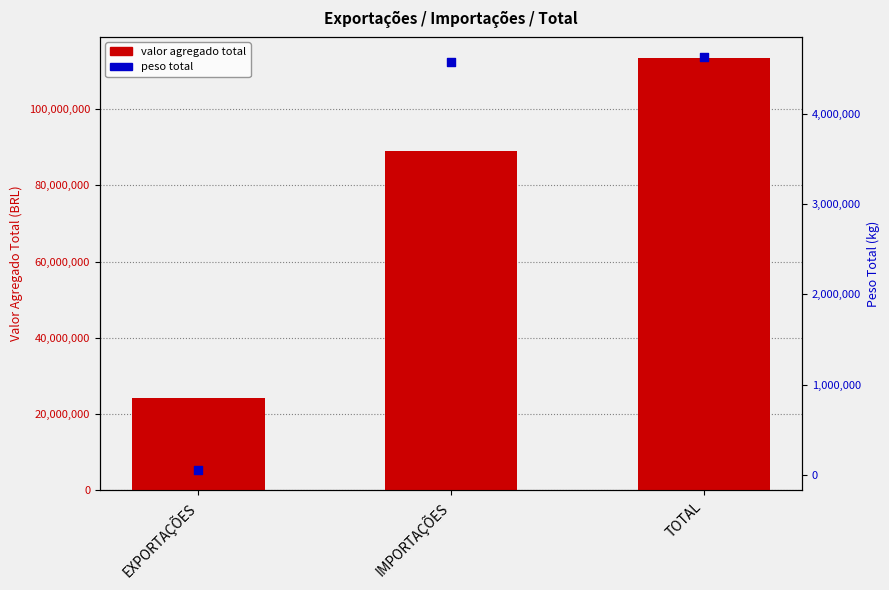

Is the value of valor agregado total at EXPORTAÇÕES greater than the value of peso total at TOTAL?

Yes